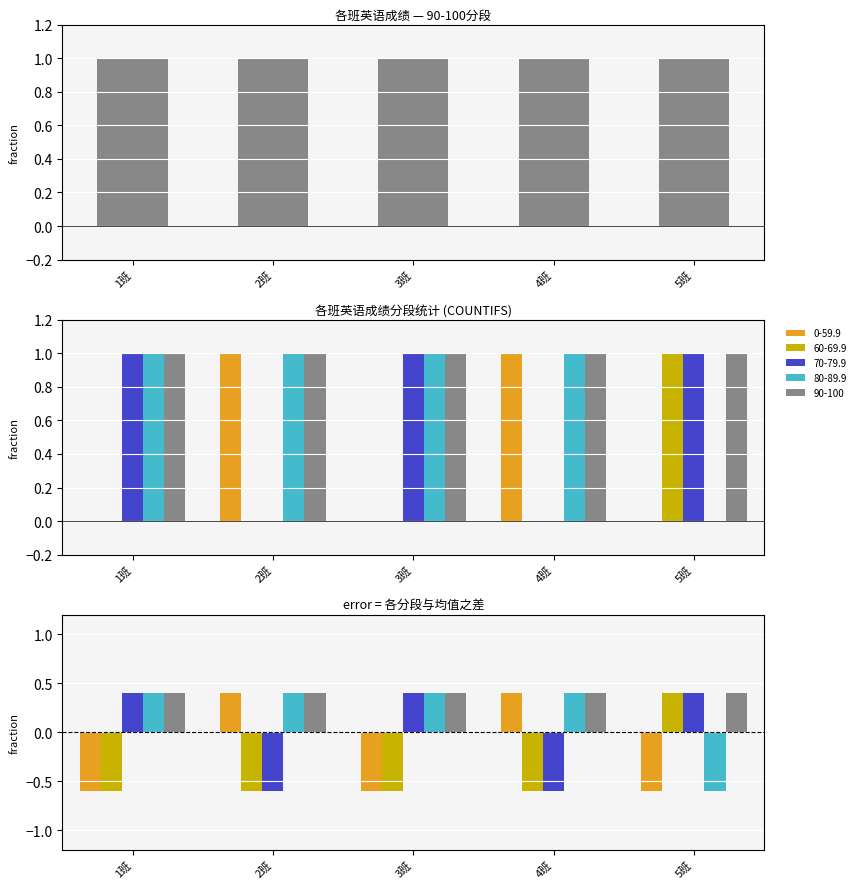

Count the 70-79.9 values in the range 0 to 1.

5